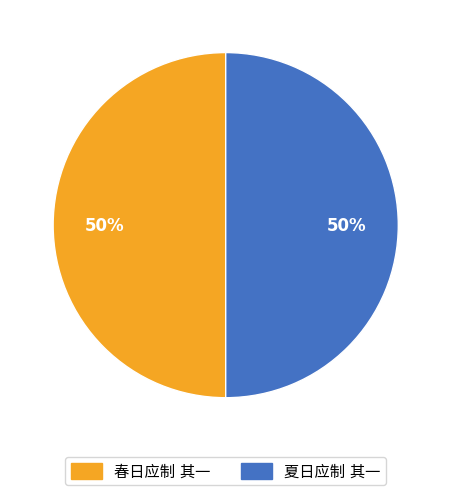

To the nearest percent, what is the average slice percentage?

50%